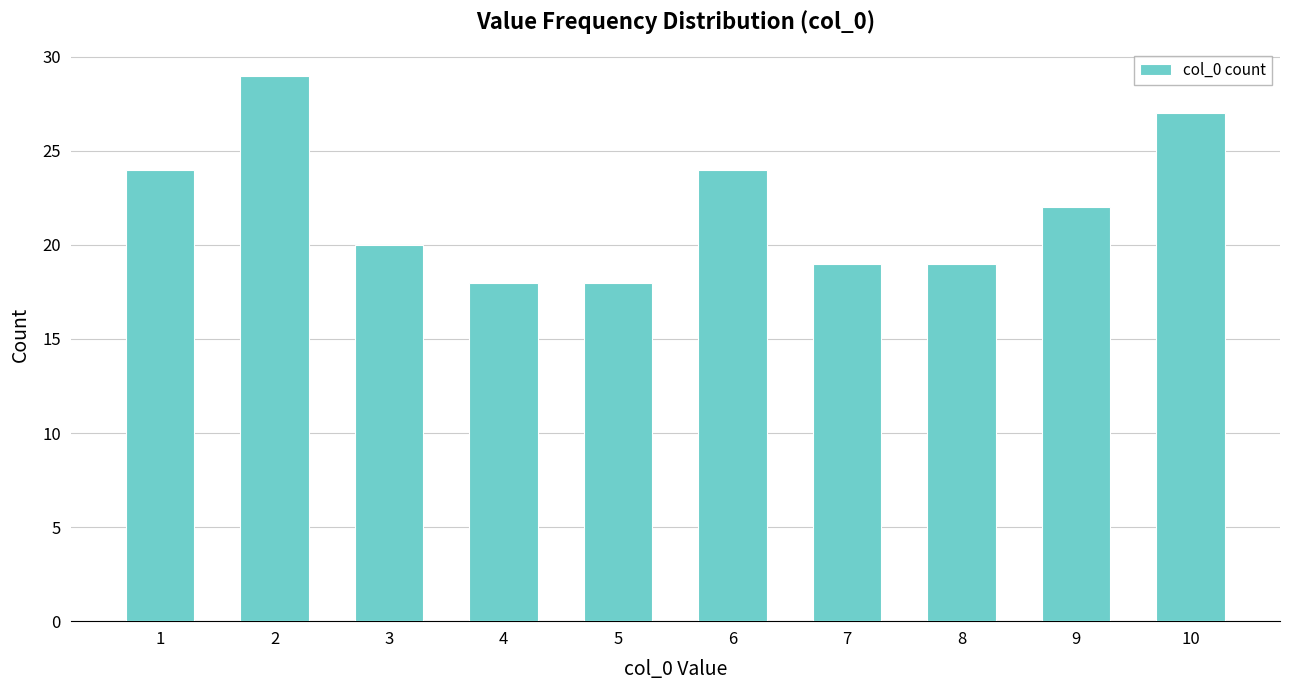

The value at 4 is 18. True or false?

True